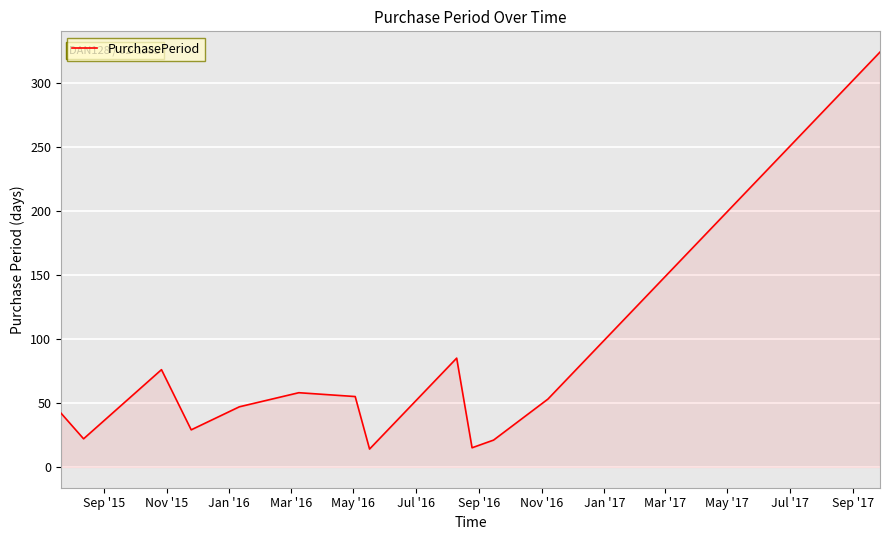

What is the difference between the maximum and minimum values?

310